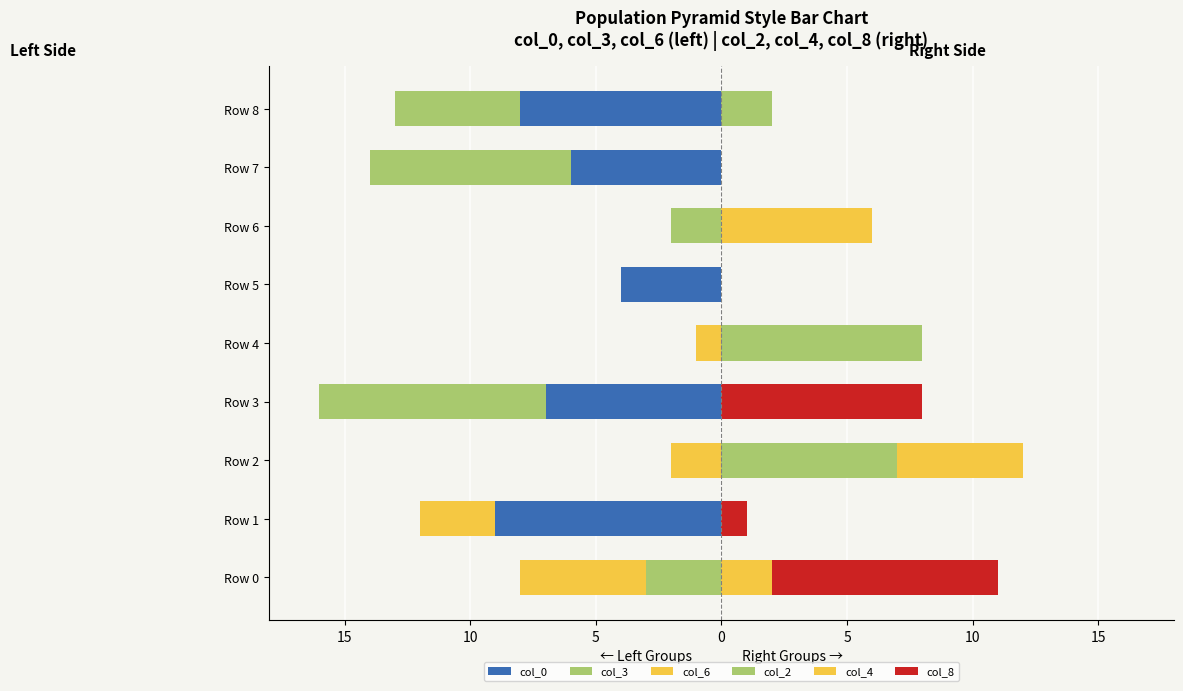

What is the spread (max minus min) of values at Row 2?

9